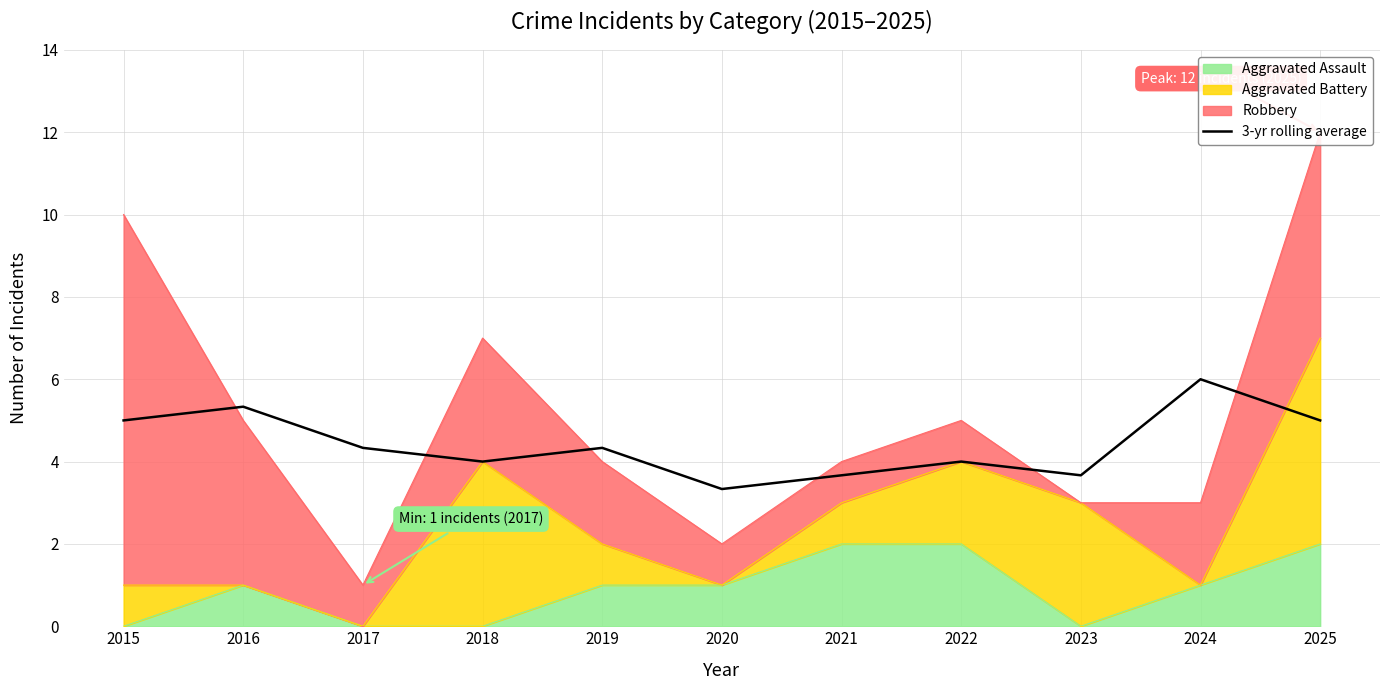

Does the chart display data point markers on the line(s)?

No